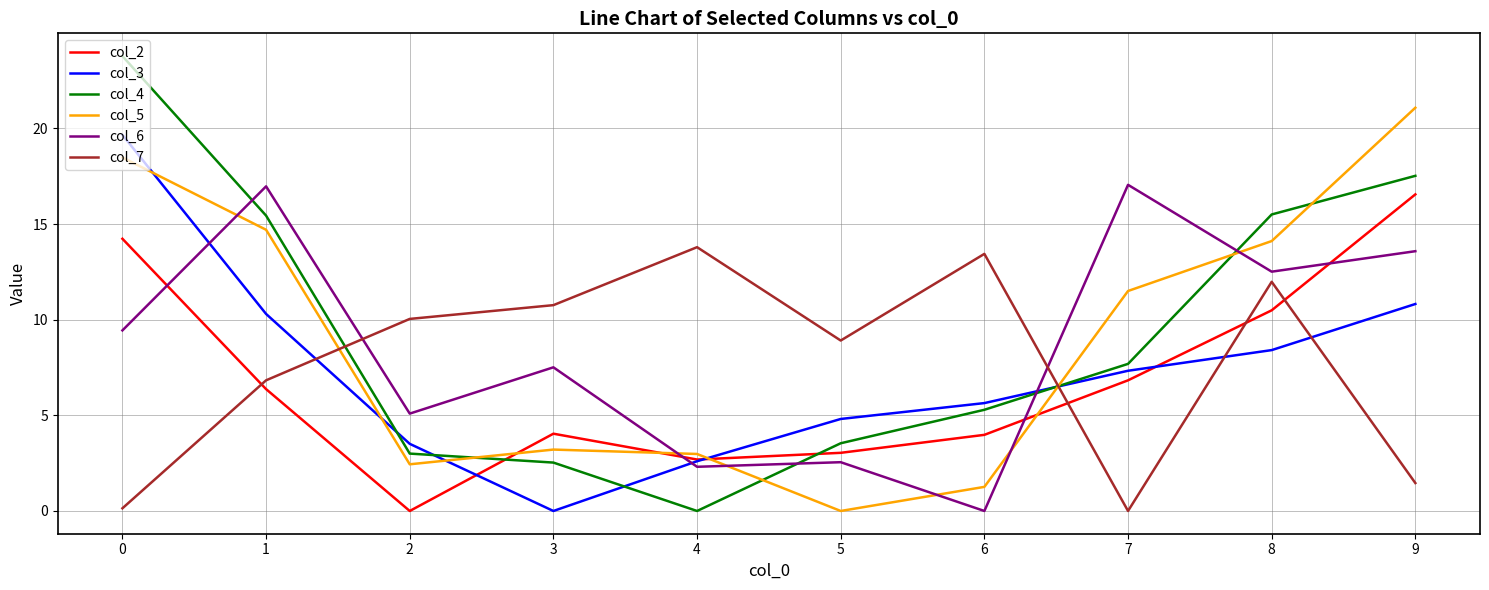

How many positive values does the col_5 series have?

9